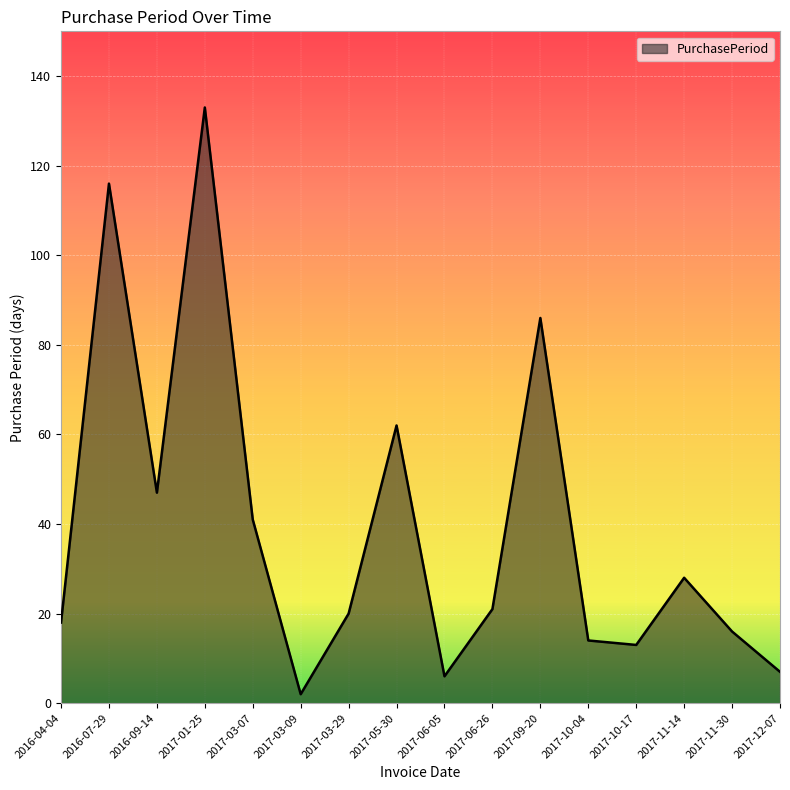

Read the value at 2017-09-20.

86